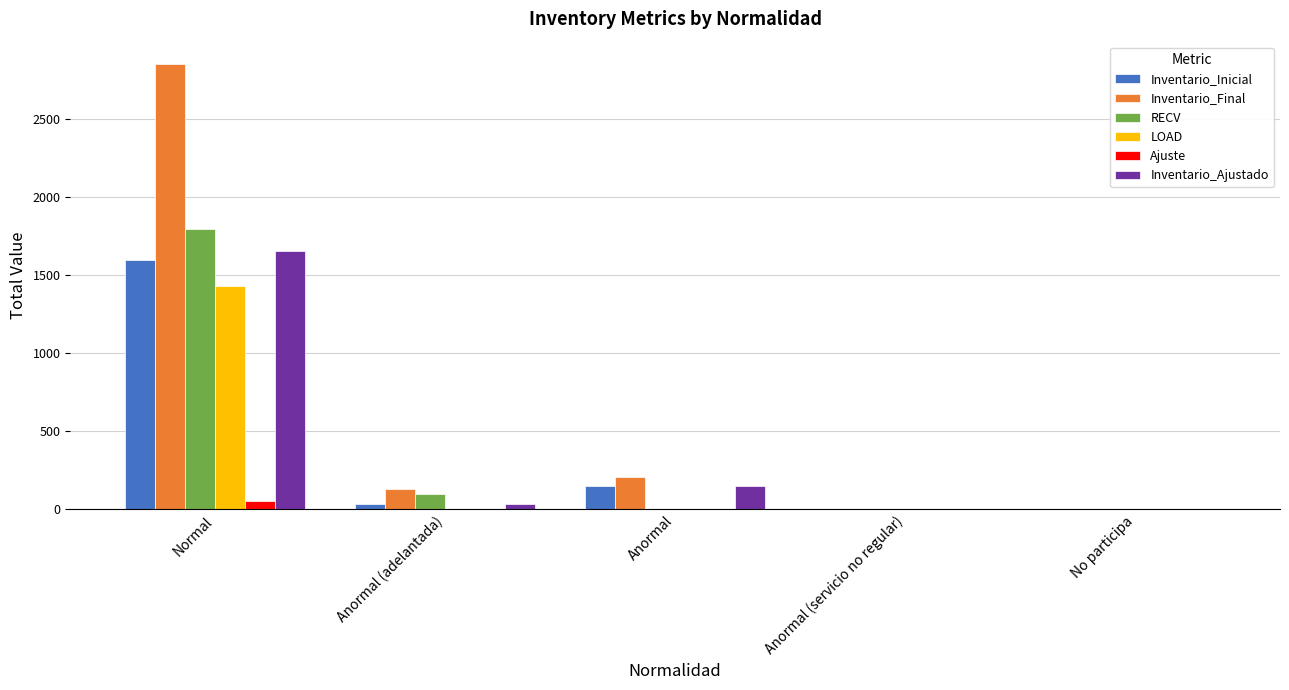

Which category has the highest value in the LOAD series?

Normal